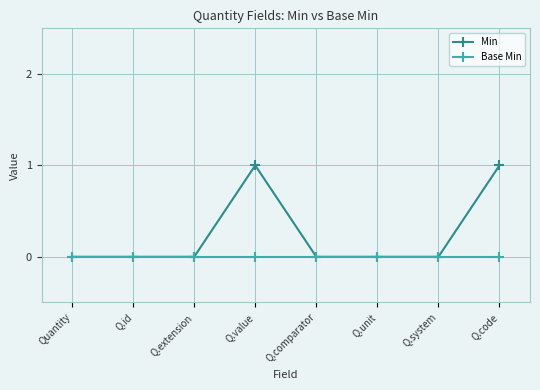

What position from the right is Quantity?

8